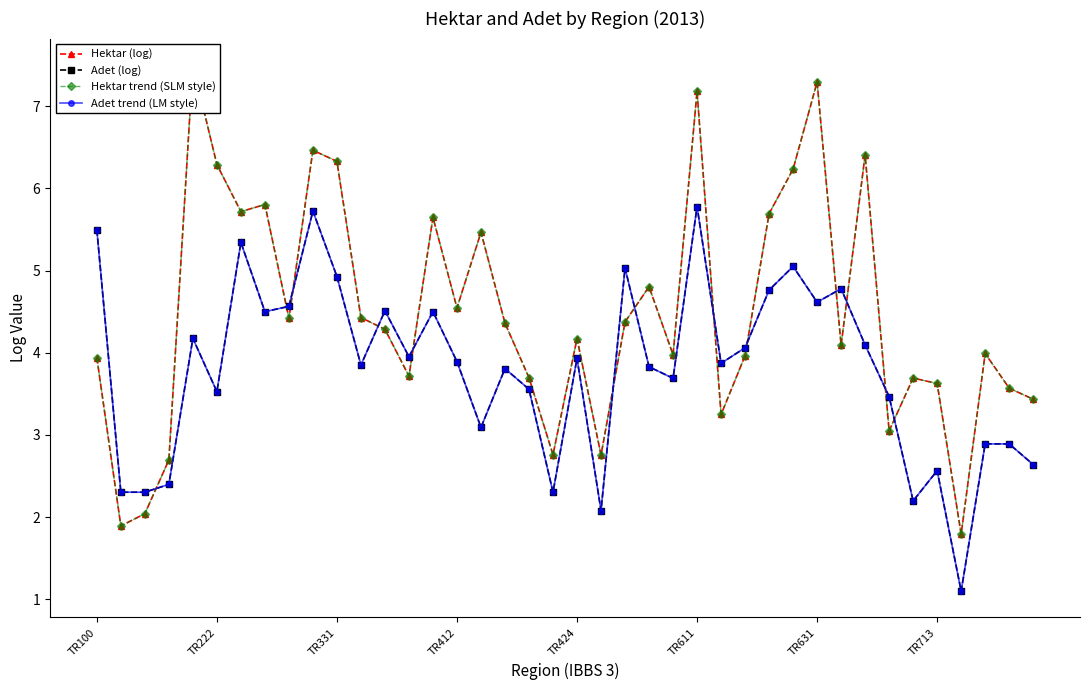

True or false: Hektar trend (SLM style) has more than 0 interior local peaks.

True